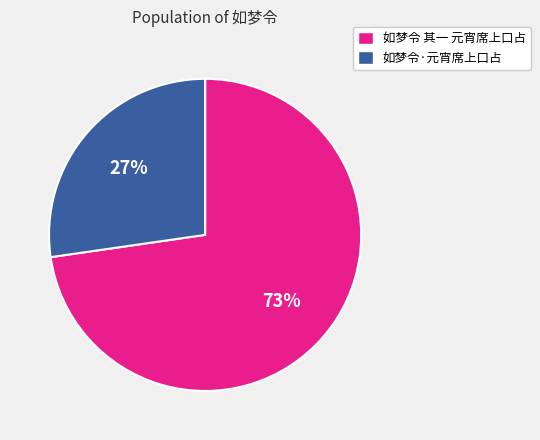

How many segments does this pie chart have?

2